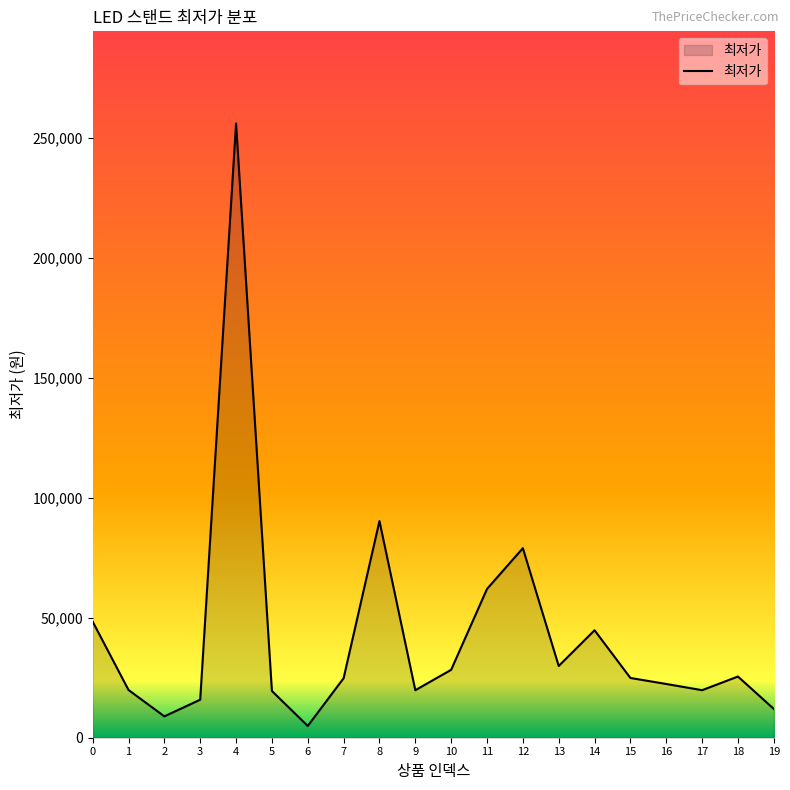

What is the difference between the maximum and minimum values?

251100